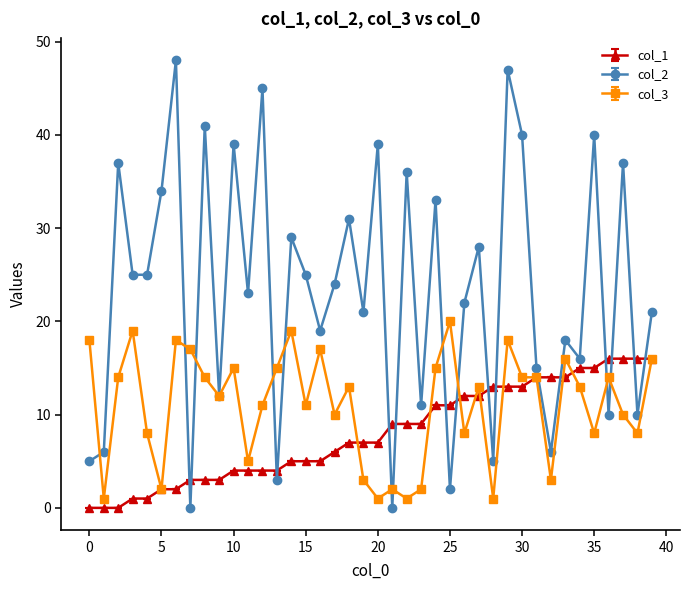

Which series has the largest range (max minus min)?

col_2